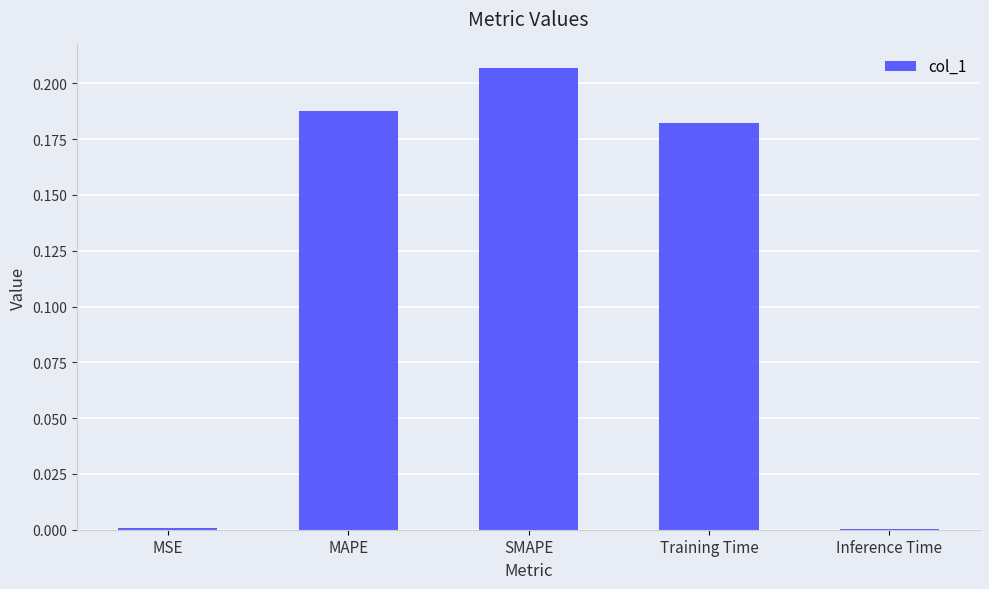

Between Inference Time and Training Time, which is larger?

Training Time